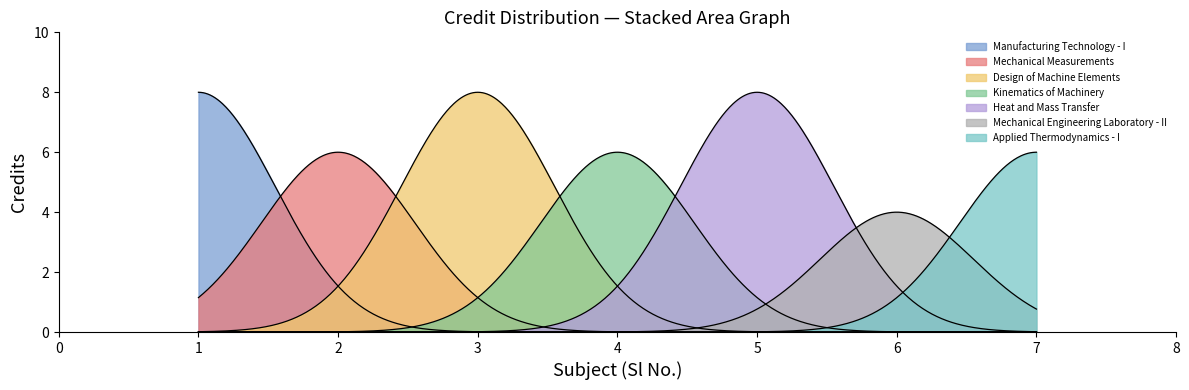

Which label corresponds to the largest value in the chart?

1